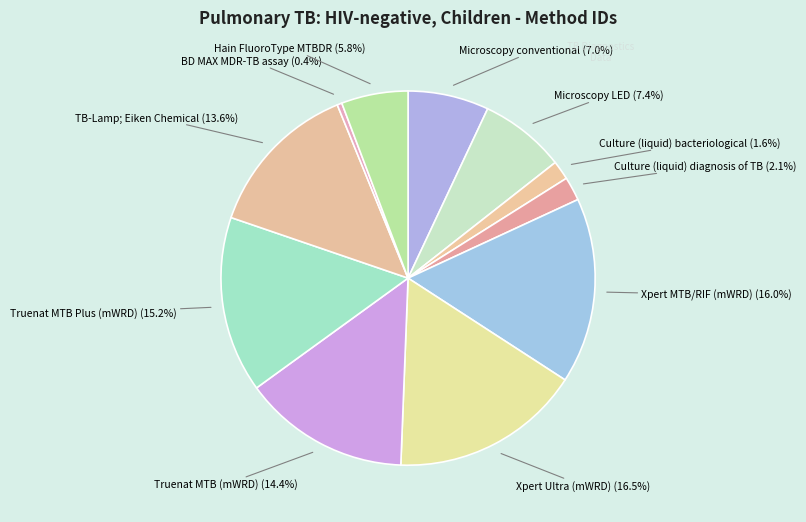

Is there any slice that represents more than half of the pie?

No